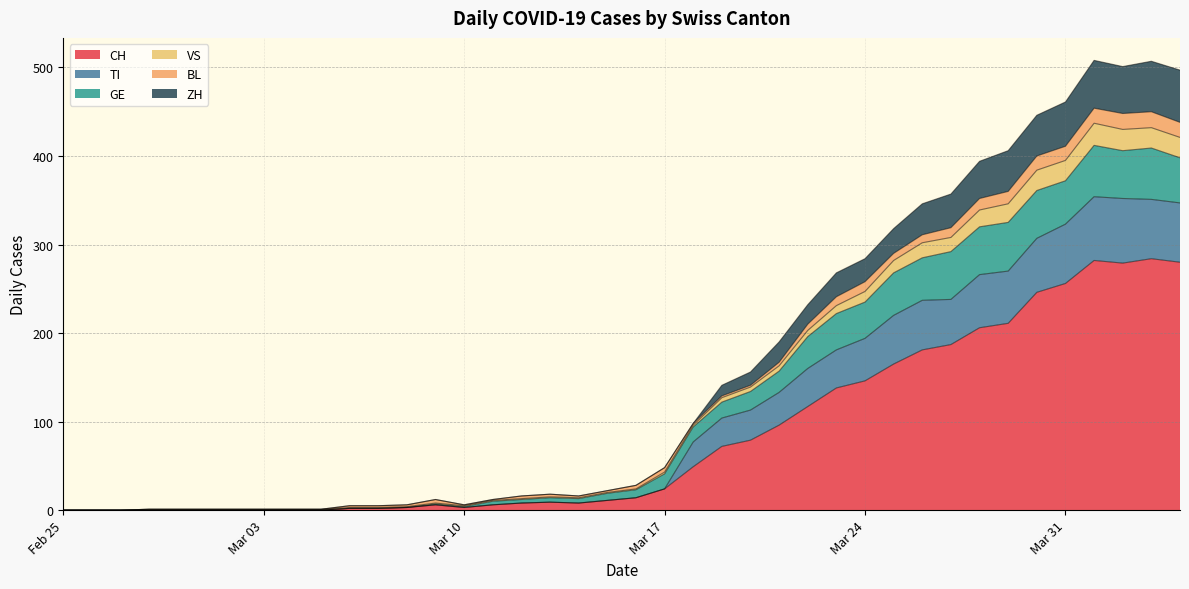

What is the maximum value for CH?

284